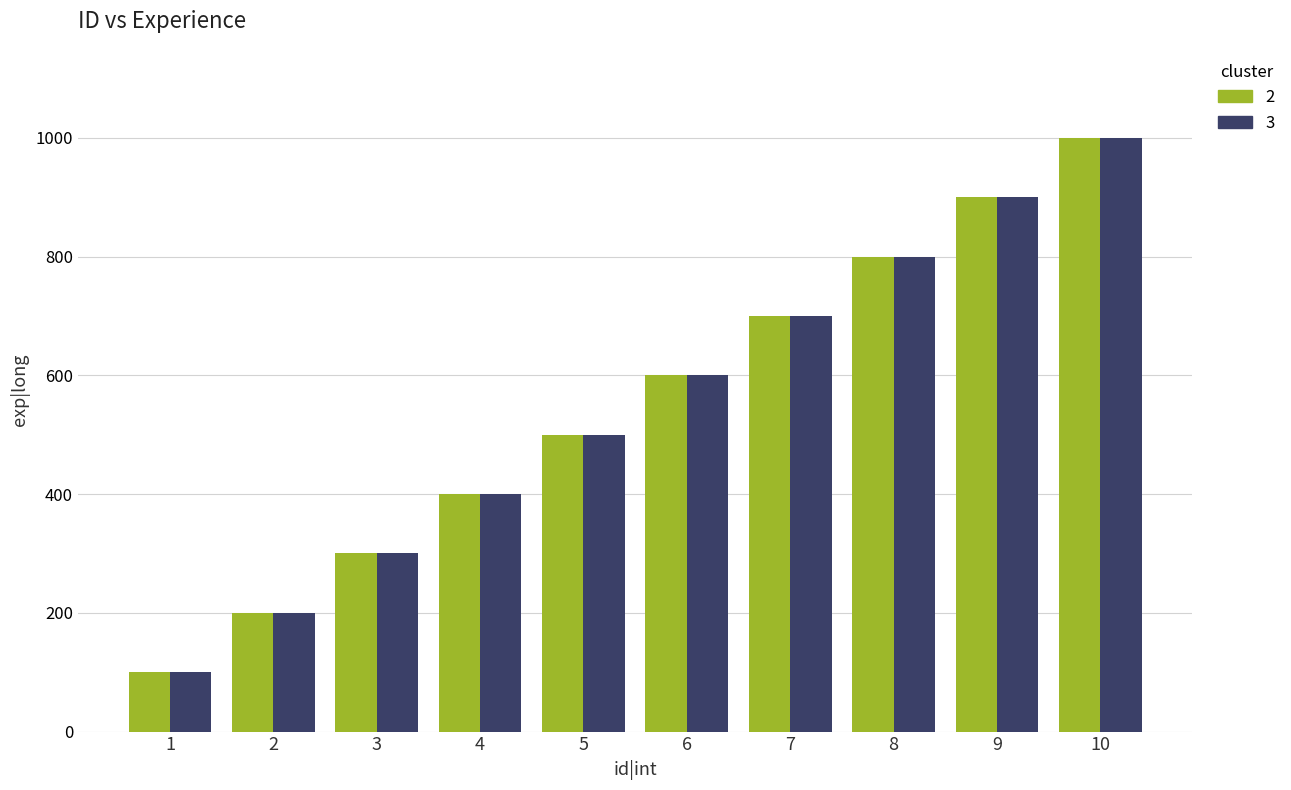

Rank the categories by 3 value from lowest to highest.

1, 2, 3, 4, 5, 6, 7, 8, 9, 10